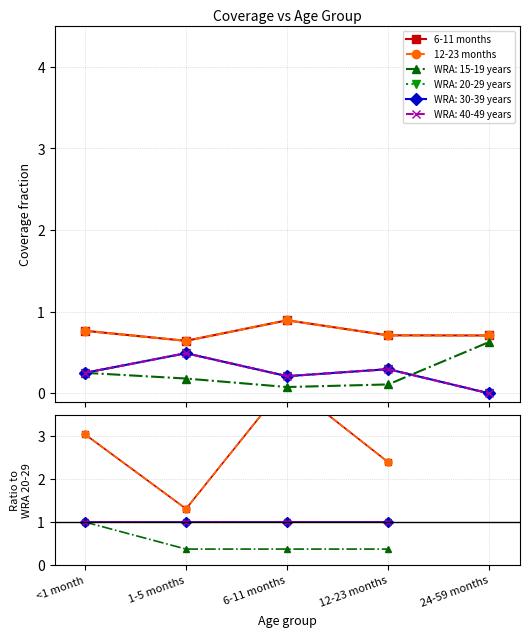

Is this an area chart (filled region under the line)?

No